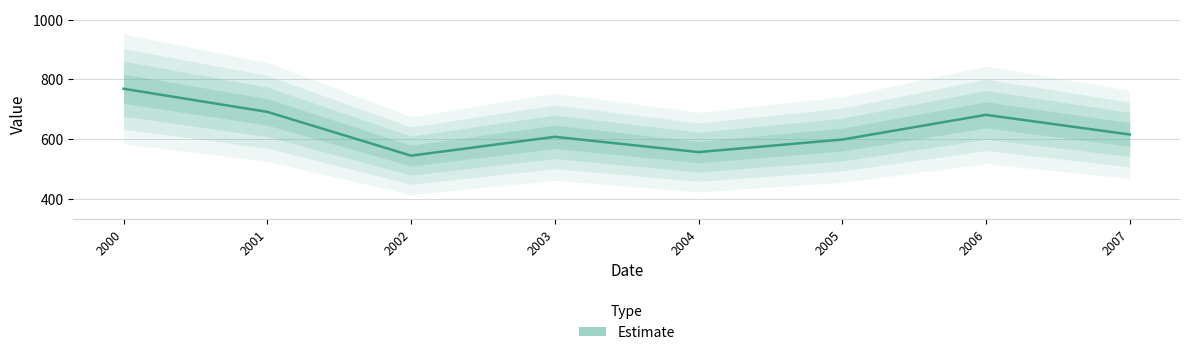

What is the difference between the second highest and minimum values?

146.7